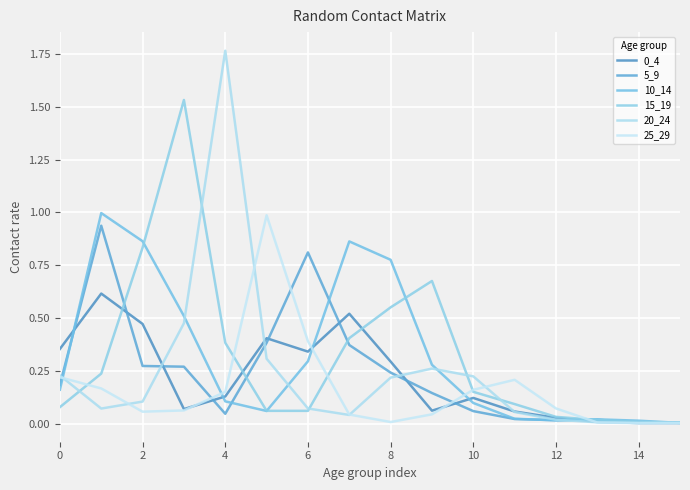

Which series ends up on top after the final intersection of 5_9 and 0_4?

5_9